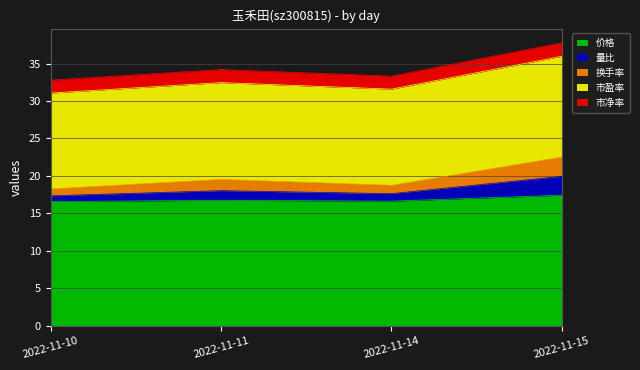

Does the chart display data point markers on the line(s)?

No